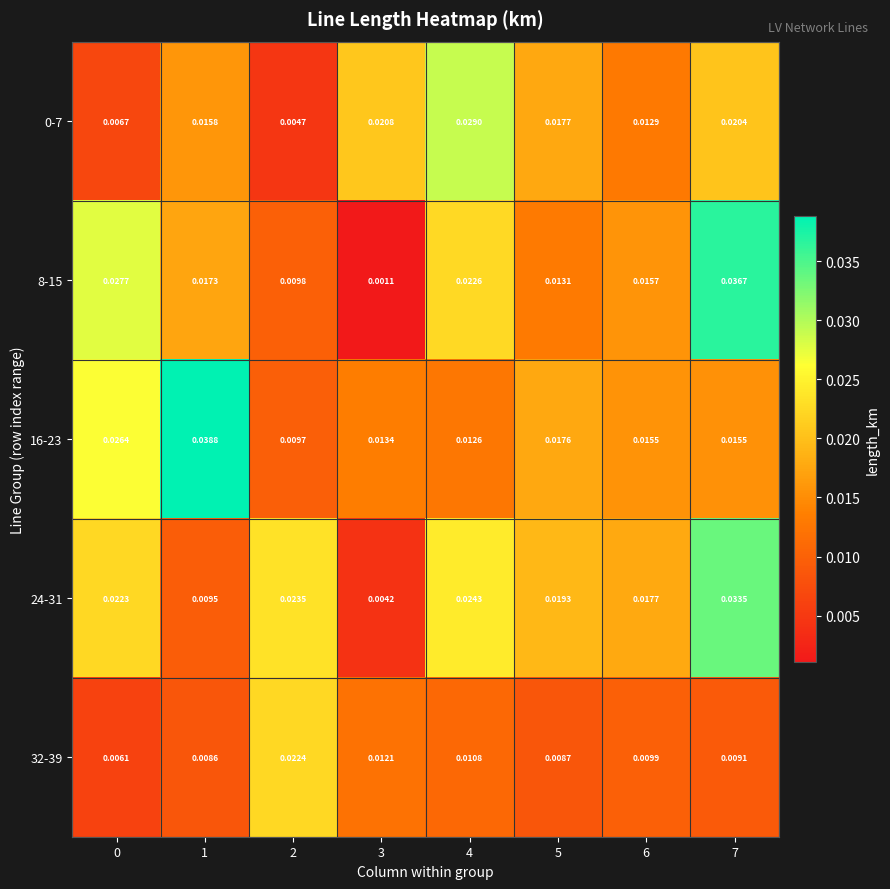

Rank the series by their maximum value, from lowest to highest.

32-39, 0-7, 24-31, 8-15, 16-23